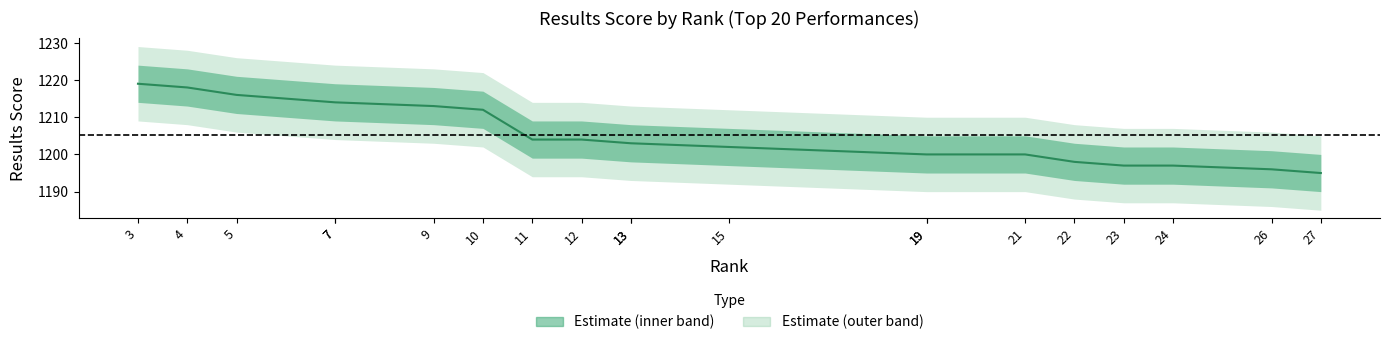

What is the difference between the second highest and minimum values?

23